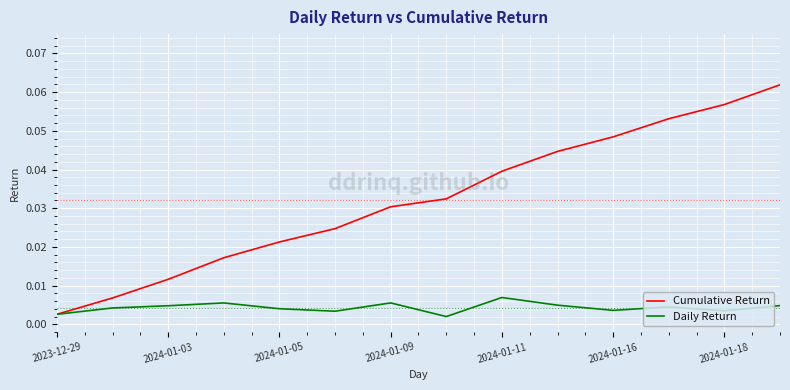

Does the chart have visible grid lines?

Yes